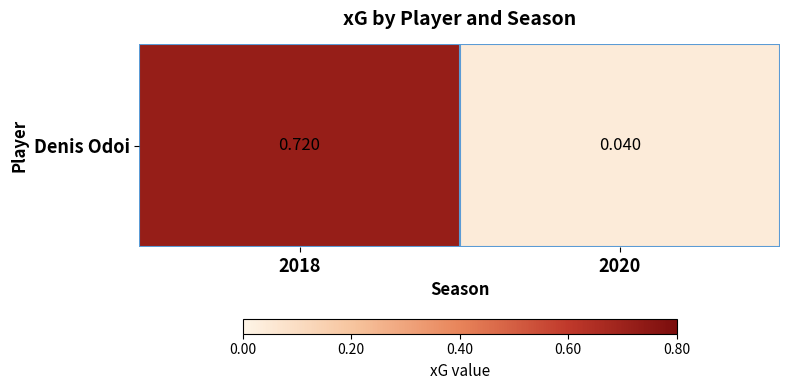

Reading left to right, transcribe all the data shown in this chart.

2018=0.7	2020=0.0